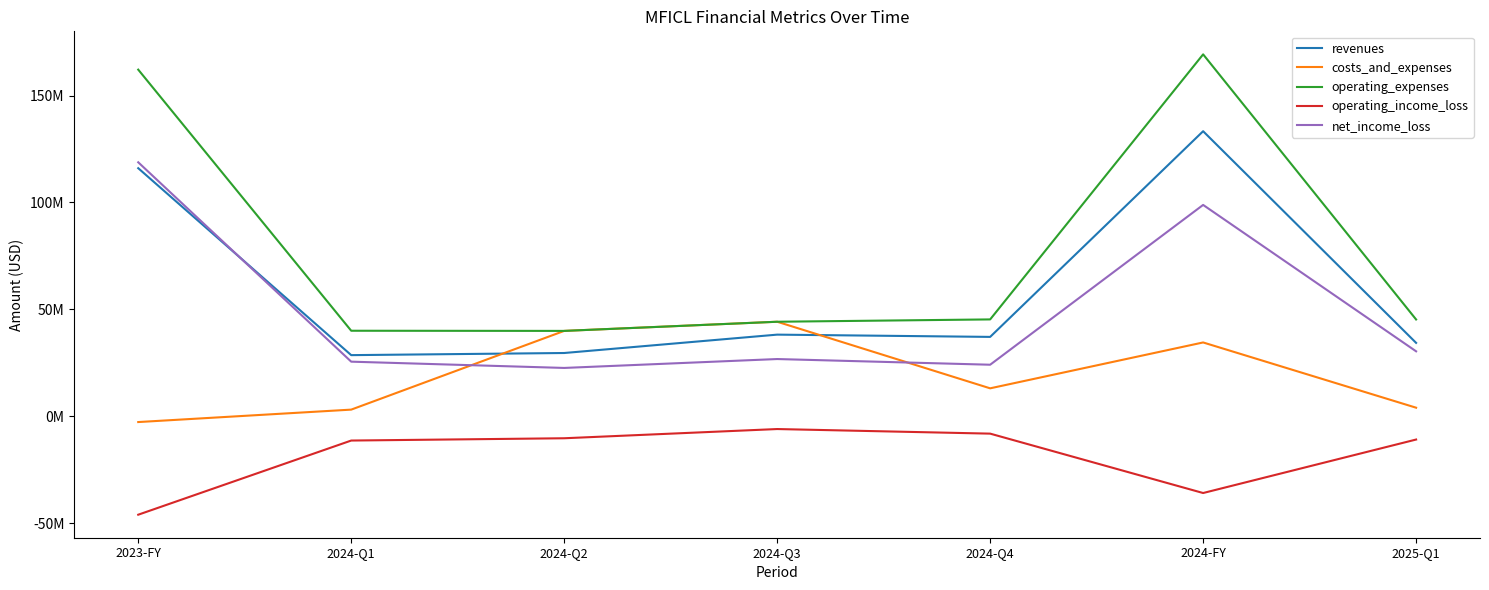

List the labels in order of operating_income_loss value, smallest first.

2023-FY, 2024-FY, 2024-Q1, 2025-Q1, 2024-Q2, 2024-Q4, 2024-Q3